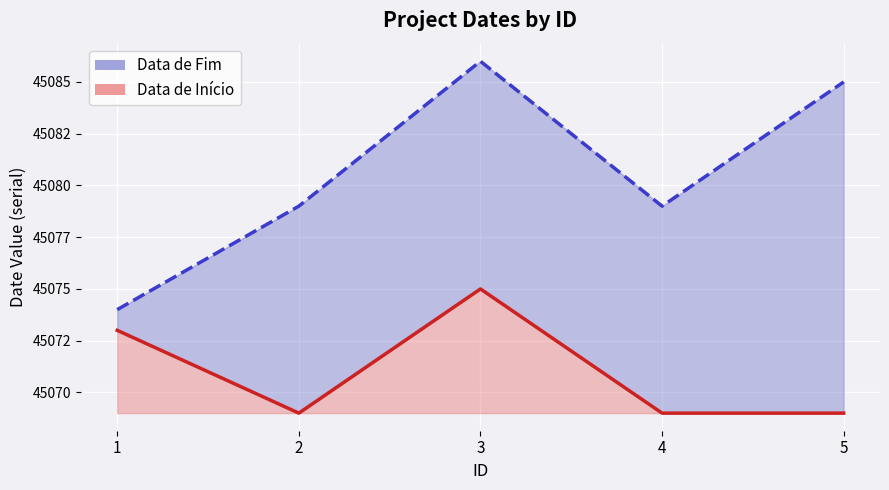

The Data de Início series shows 64093 at 3. True or false?

False